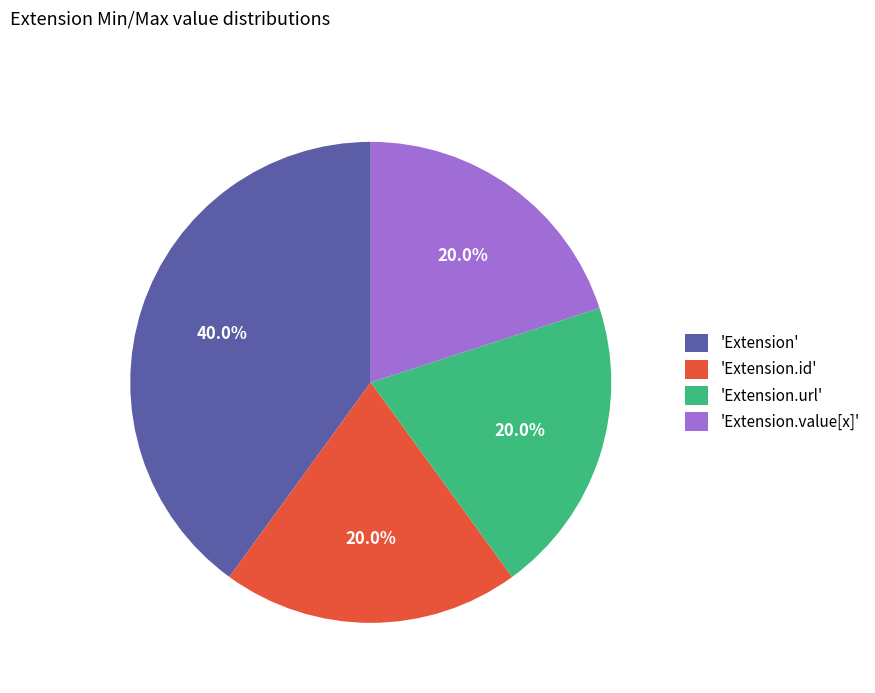

Which slice is the largest?

'Extension'